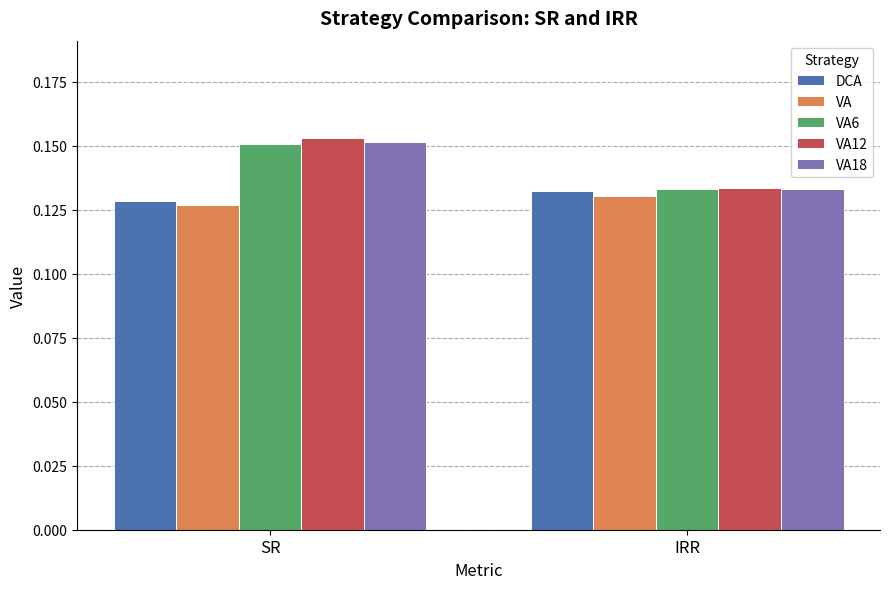

Which series has the largest range (max minus min)?

VA12